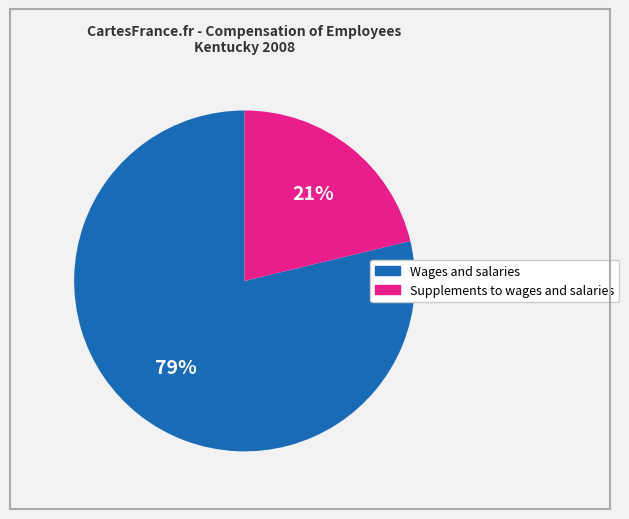

Is it true that Supplements to wages and salaries is 21% of the pie?

True